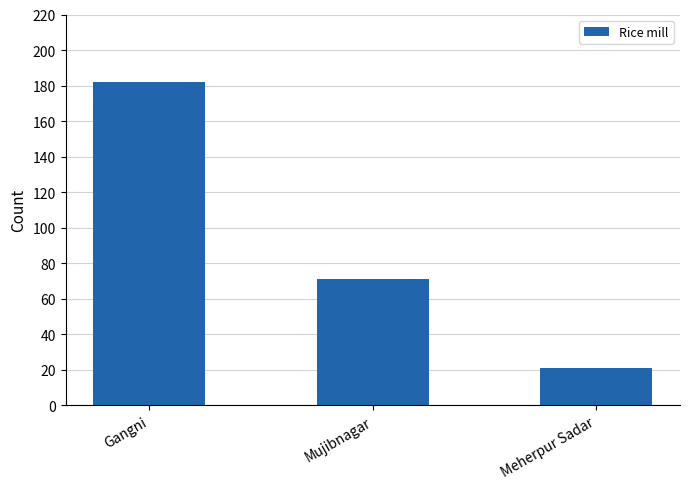

Which has a higher value, Mujibnagar or Gangni?

Gangni